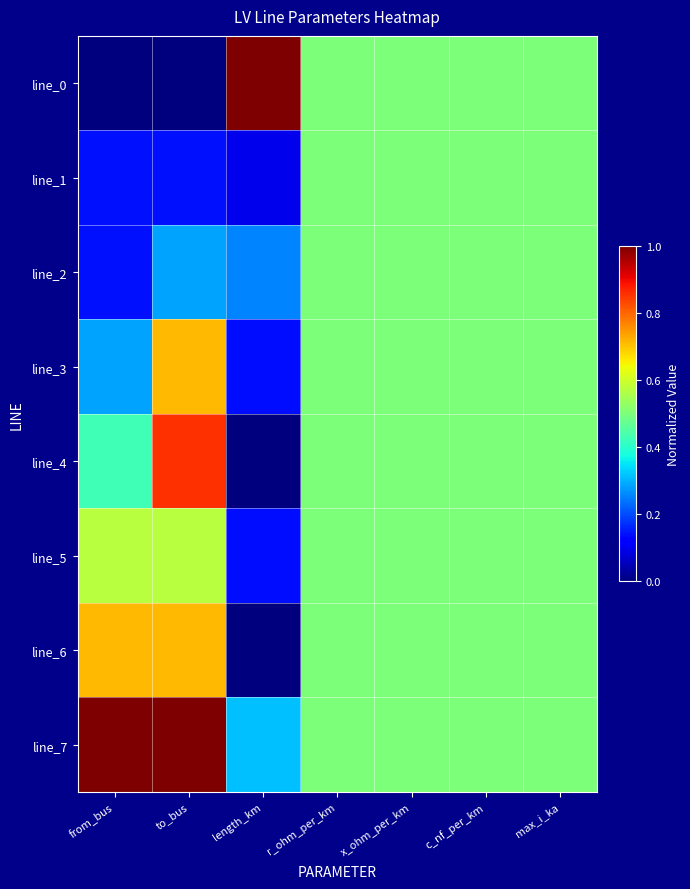

Reading left to right, extract all data points from this chart.

line_0: from_bus=0.0	to_bus=0.0	length_km=1.0	r_ohm_per_km=0.5	x_ohm_per_km=0.5	c_nf_per_km=0.5	max_i_ka=0.5
line_1: from_bus=0.1	to_bus=0.1	length_km=0.1	r_ohm_per_km=0.5	x_ohm_per_km=0.5	c_nf_per_km=0.5	max_i_ka=0.5
line_2: from_bus=0.1	to_bus=0.3	length_km=0.3	r_ohm_per_km=0.5	x_ohm_per_km=0.5	c_nf_per_km=0.5	max_i_ka=0.5
line_3: from_bus=0.3	to_bus=0.7	length_km=0.1	r_ohm_per_km=0.5	x_ohm_per_km=0.5	c_nf_per_km=0.5	max_i_ka=0.5
line_4: from_bus=0.4	to_bus=0.9	length_km=0.0	r_ohm_per_km=0.5	x_ohm_per_km=0.5	c_nf_per_km=0.5	max_i_ka=0.5
line_5: from_bus=0.6	to_bus=0.6	length_km=0.1	r_ohm_per_km=0.5	x_ohm_per_km=0.5	c_nf_per_km=0.5	max_i_ka=0.5
line_6: from_bus=0.7	to_bus=0.7	length_km=0.0	r_ohm_per_km=0.5	x_ohm_per_km=0.5	c_nf_per_km=0.5	max_i_ka=0.5
line_7: from_bus=1.0	to_bus=1.0	length_km=0.3	r_ohm_per_km=0.5	x_ohm_per_km=0.5	c_nf_per_km=0.5	max_i_ka=0.5